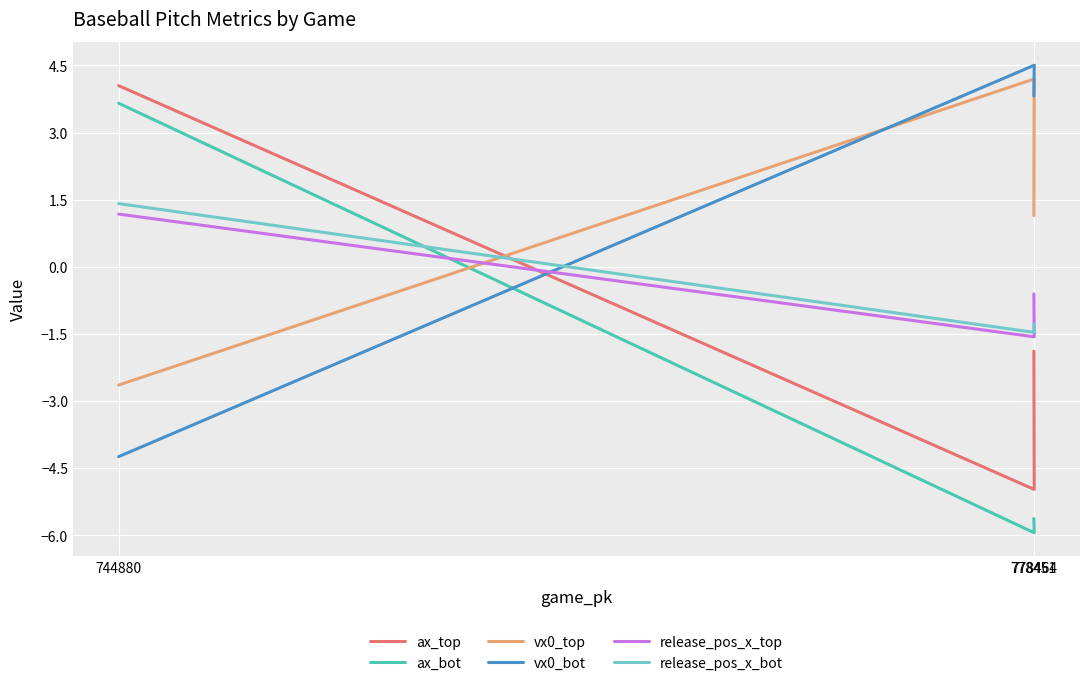

Between 778464 and 778451, which series saw the biggest shift?

ax_top